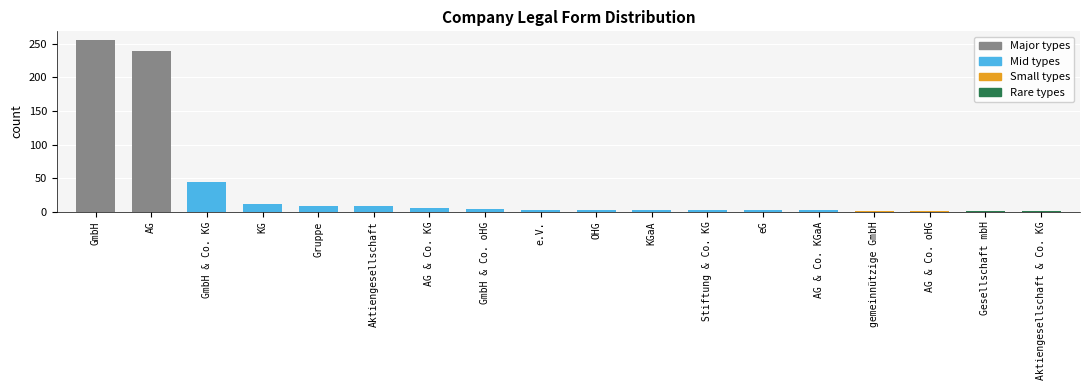

Read the value at Gruppe.

9